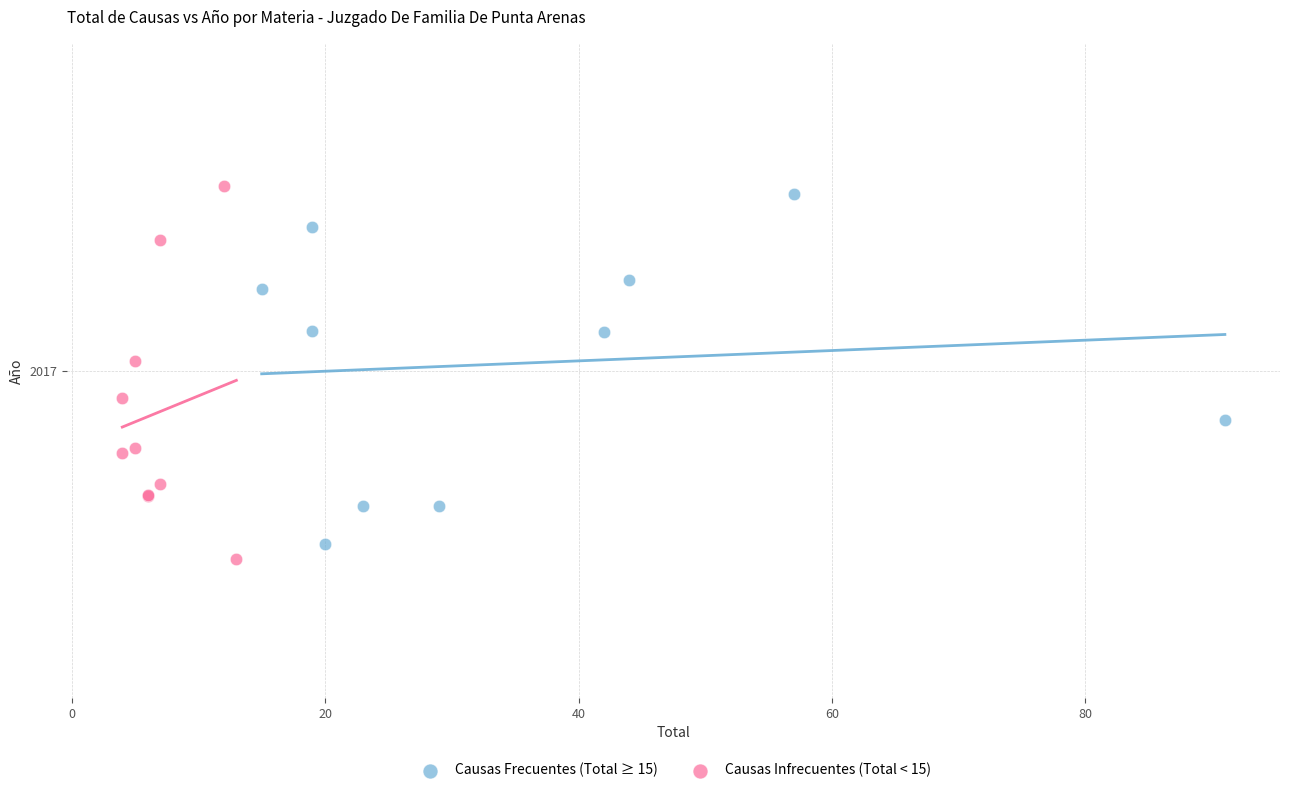

Which series reaches the minimum Y coordinate?

Causas Infrecuentes (Total < 15)